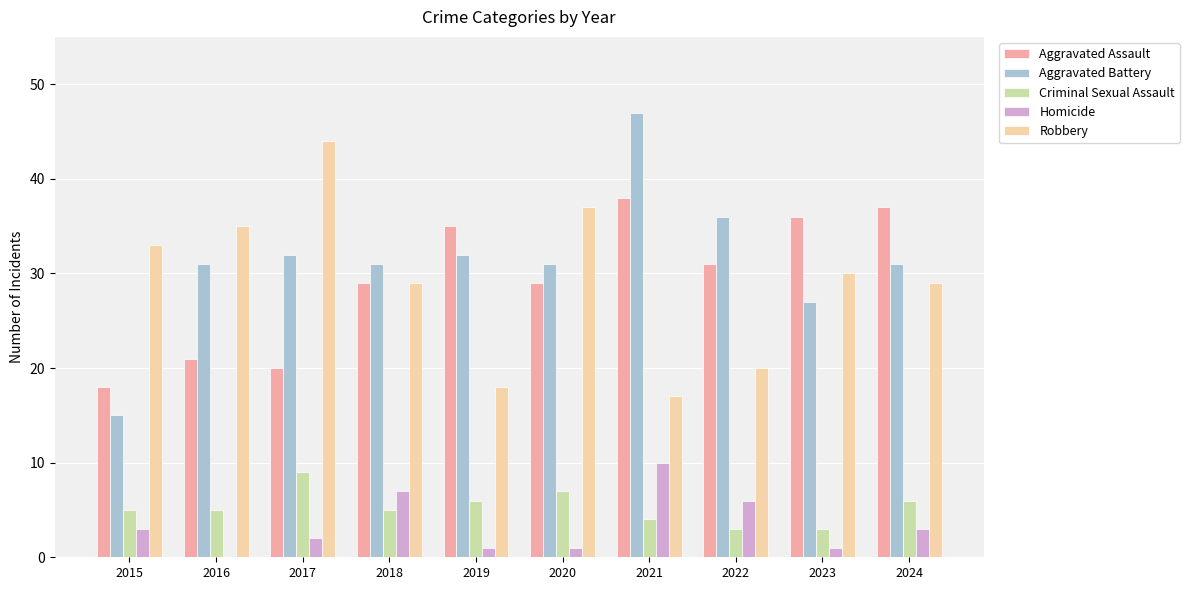

How many categories are shown in the chart?

10